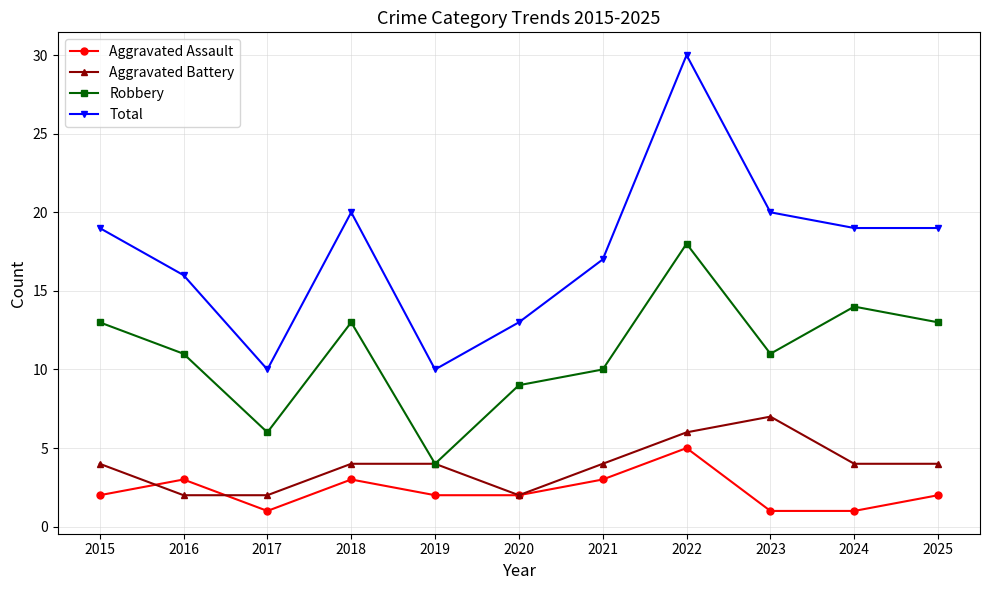

The Robbery series shows 4 at 2023. True or false?

False